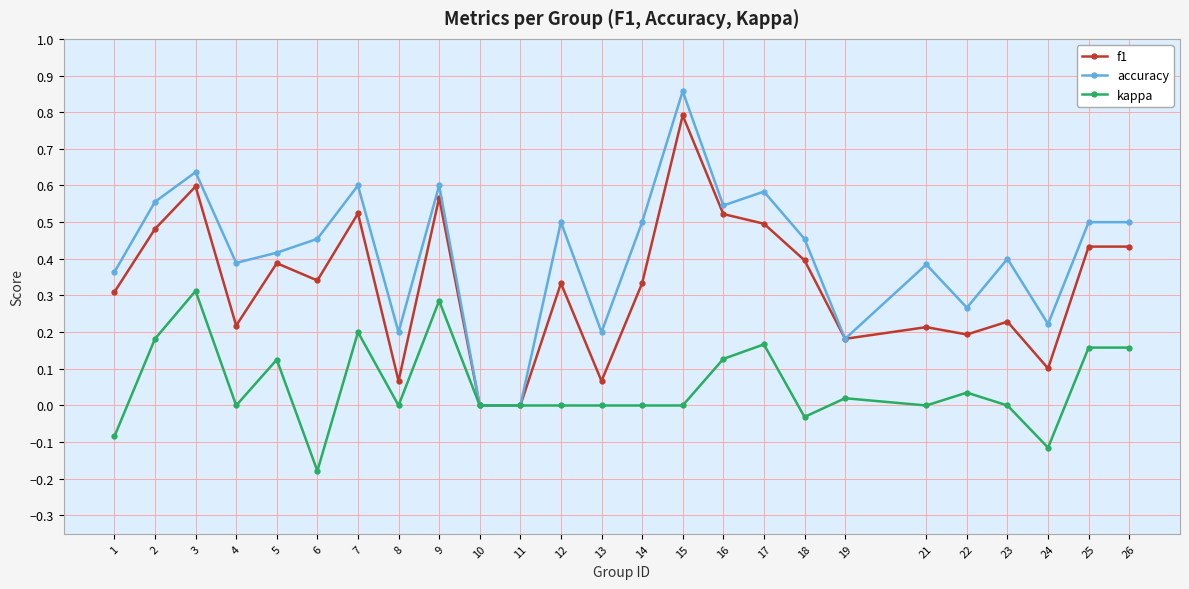

At which category is the sum across all series the highest?

15